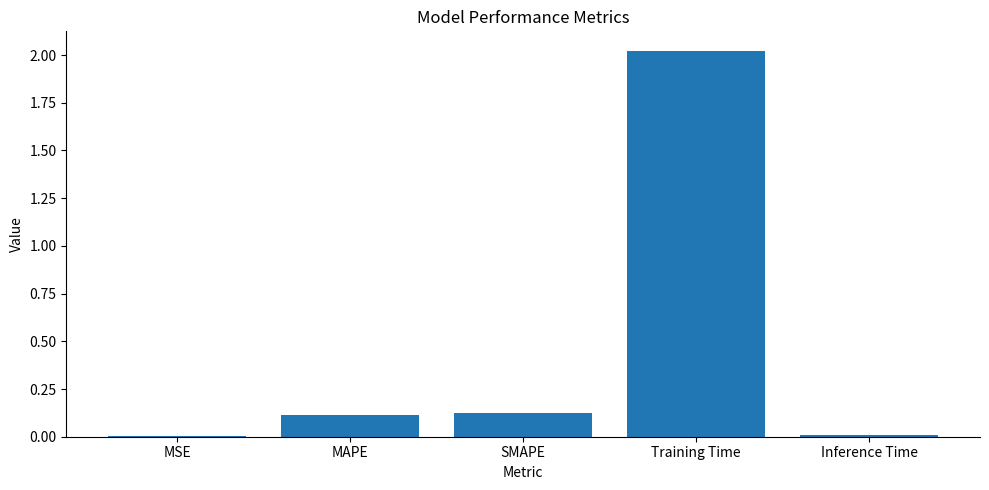

What is the change in value from SMAPE to Training Time?

+1.9